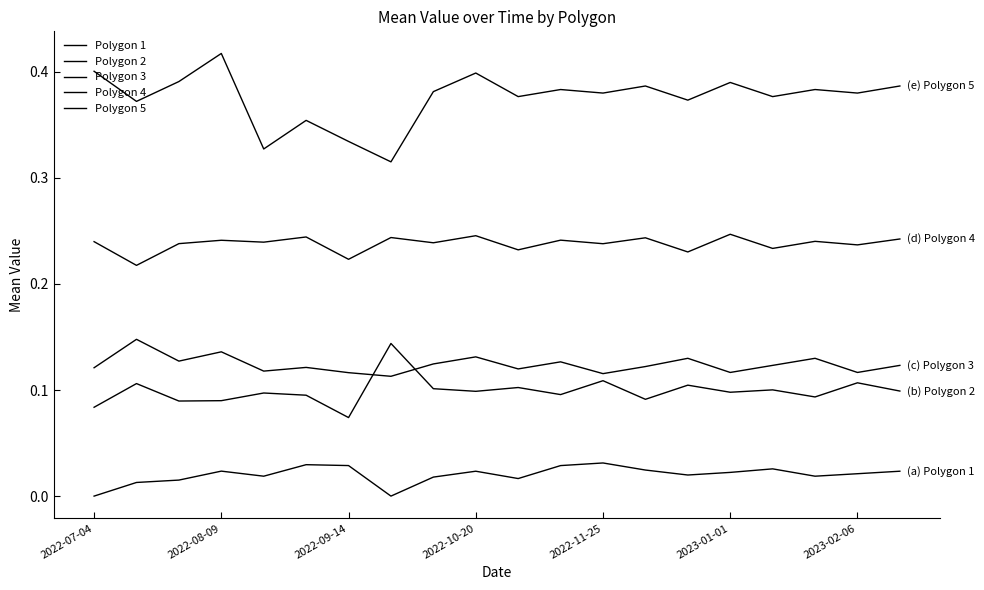

True or false: Polygon 4 has more than 0 points higher than both neighbors.

True